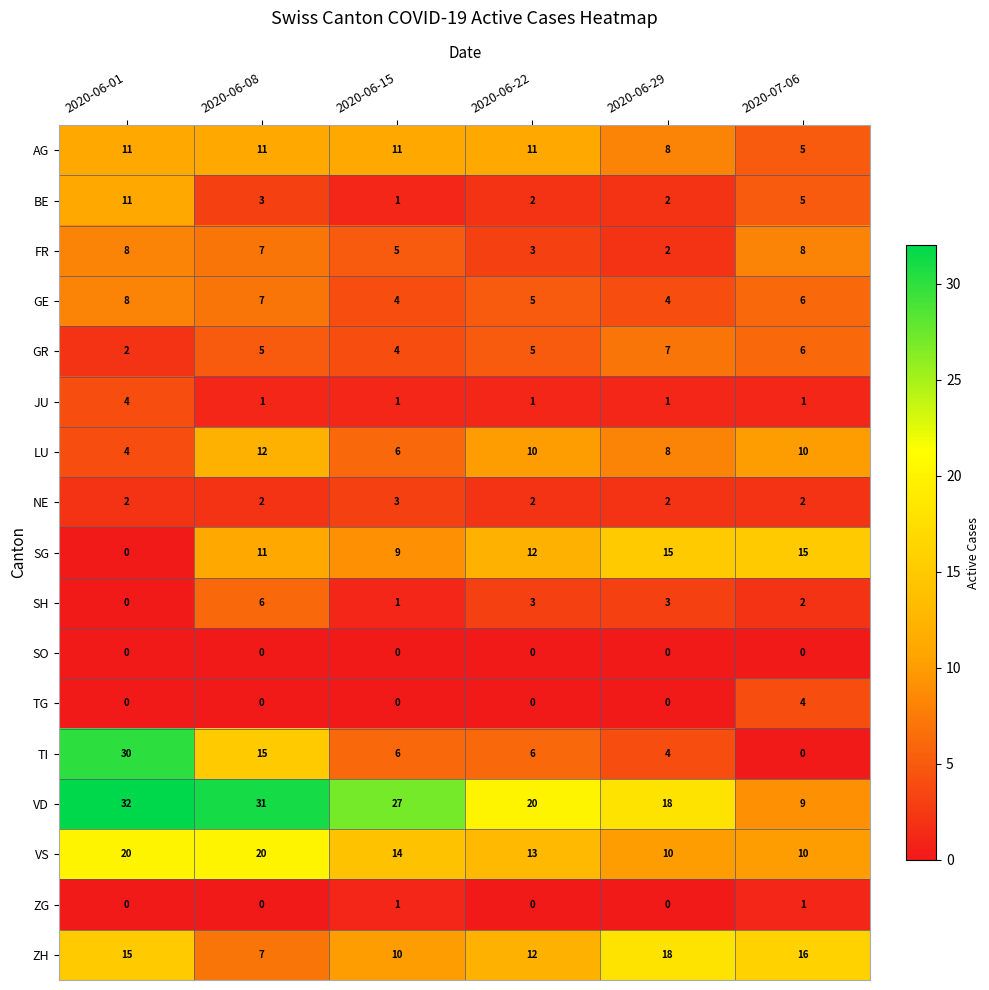

Is the value of GR at 2020-06-29 greater than the value of SO at 2020-06-29?

Yes